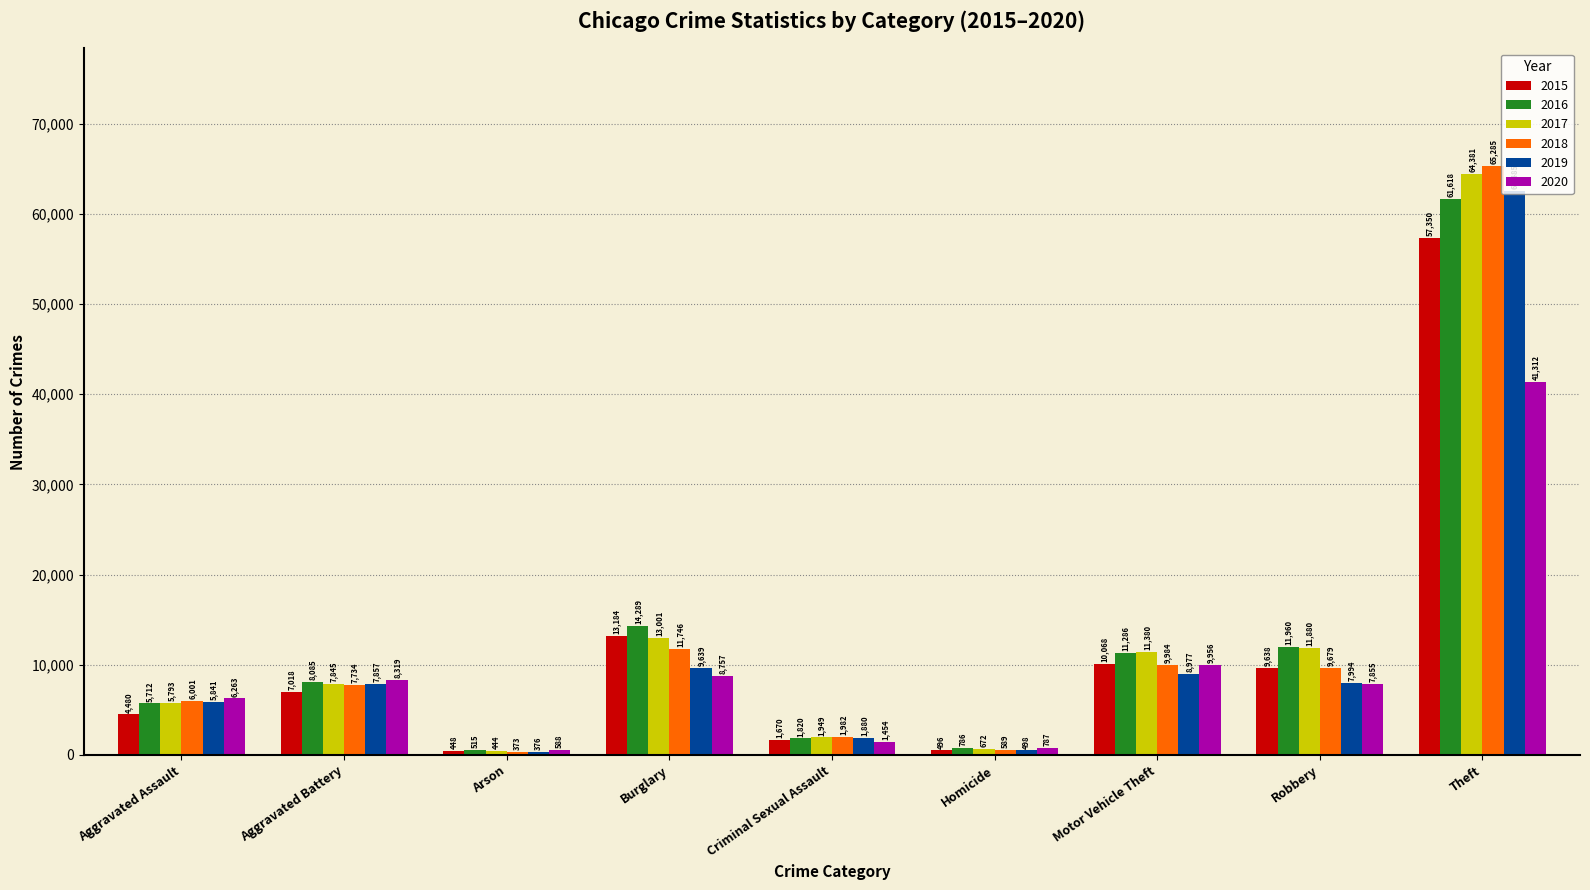

What is the spread (max minus min) of values at Robbery?

4105